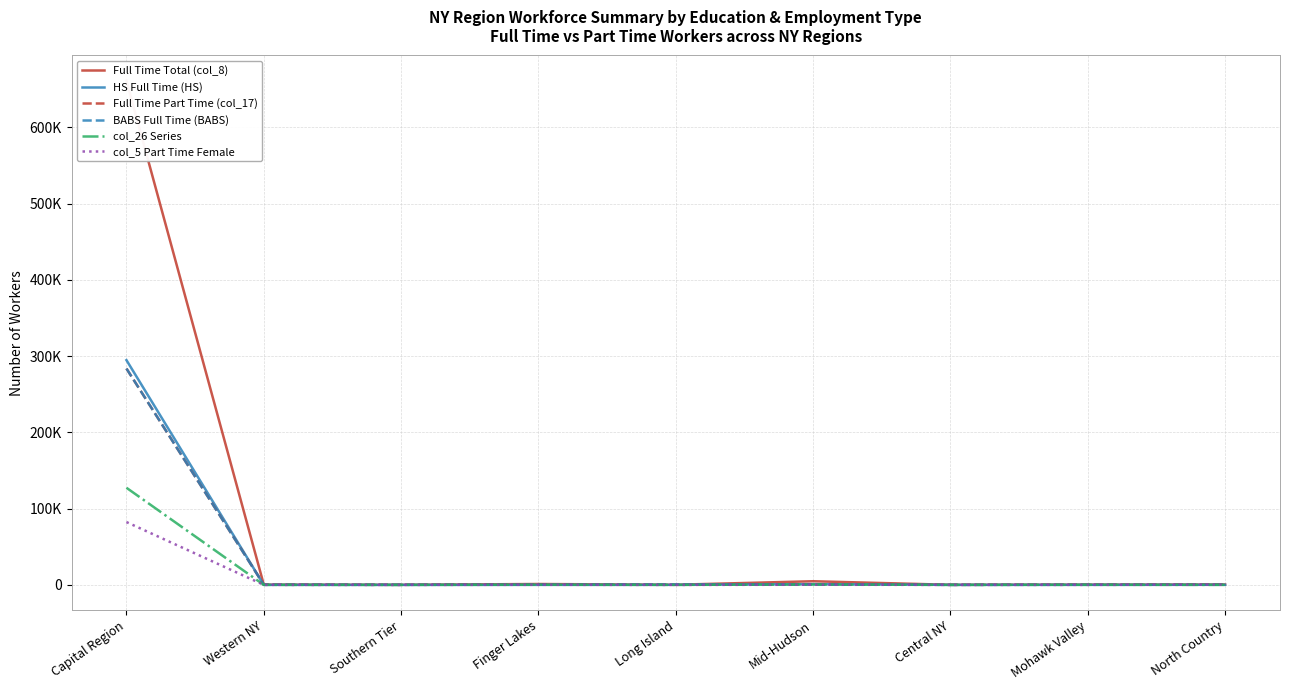

In BABS Full Time (BABS), how many points are higher than both neighbors (excluding endpoints)?

1